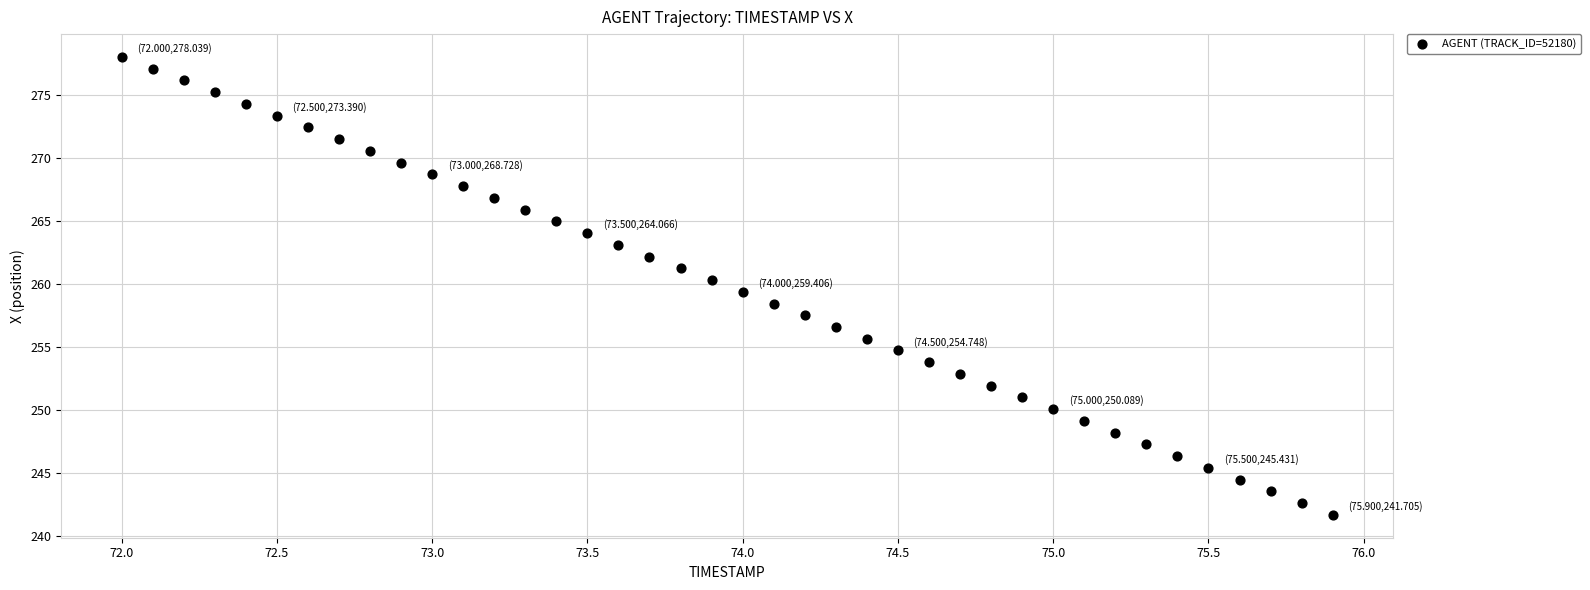

What is the range of Y values (max minus min)?

36.3